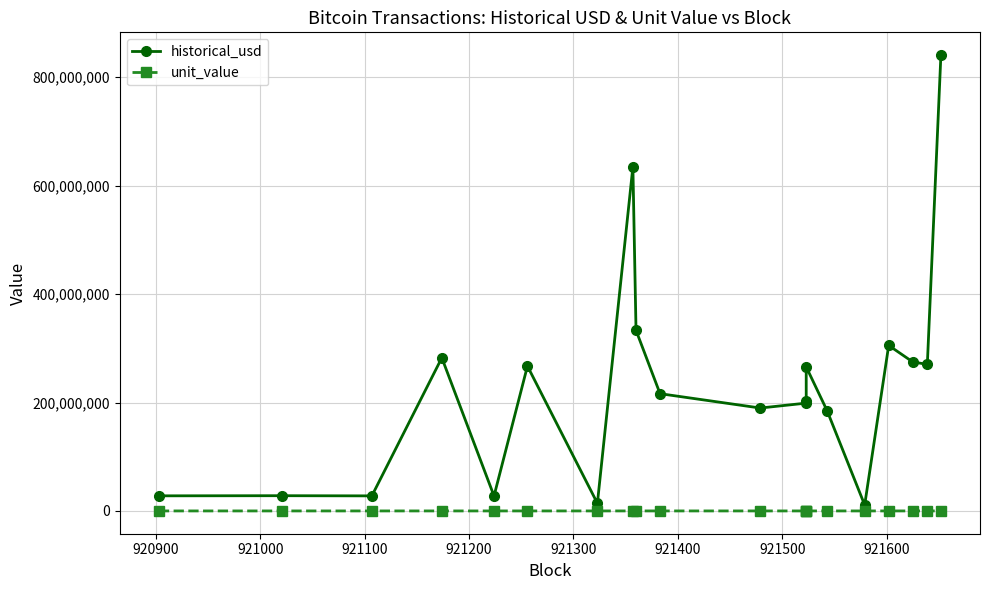

Count the number of categories in the chart.

20